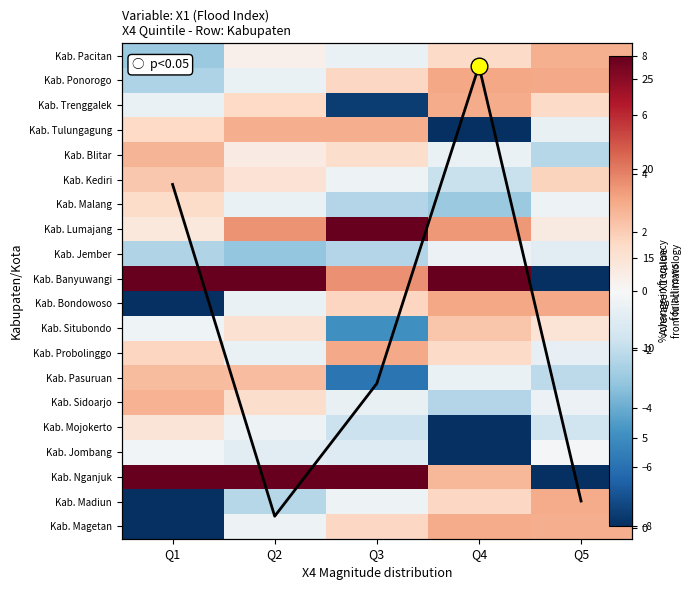

What is the lowest value of the Kab. Mojokerto series?

-8.0